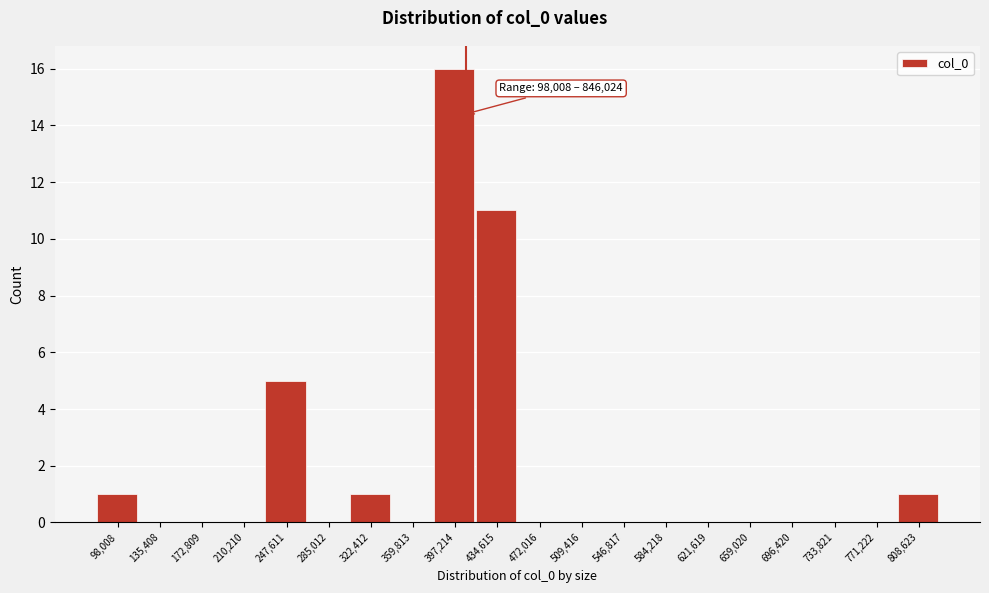

Reading left to right, transcribe all the data shown in this chart.

98,008=1	135,408=0	172,809=0	210,210=0	247,611=5	285,012=0	322,412=1	359,813=0	397,214=16	434,615=11	472,016=0	509,416=0	546,817=0	584,218=0	621,619=0	659,020=0	696,420=0	733,821=0	771,222=0	808,623=1